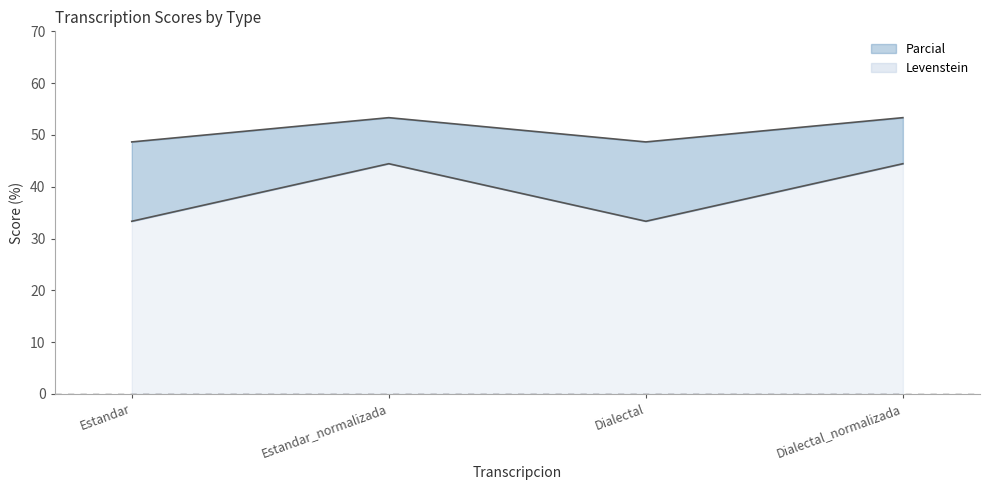

What is the difference between the second highest and second lowest values in the Levenstein series?

11.1